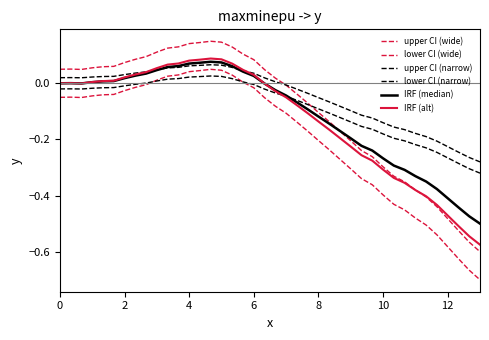

Reading left to right, what are all the values shown in this chart?

upper CI (wide): 0.1	0.1	0.0	0.1	0.1	0.1	0.1	0.1	0.1	0.1	0.1	0.1	0.1	0.1	0.1	0.1	0.1	0.1	0.1	0.0	0.0	-0.0	-0.0	-0.1	-0.1	-0.1	-0.2	-0.2	-0.2	-0.3	-0.3	-0.3	-0.4	-0.4	-0.4	-0.4	-0.5	-0.5	-0.6	-0.6
lower CI (wide): -0.1	-0.0	-0.1	-0.0	-0.0	-0.0	-0.0	-0.0	-0.0	0.0	0.0	0.0	0.0	0.0	0.0	0.0	0.0	0.0	-0.0	-0.1	-0.1	-0.1	-0.1	-0.2	-0.2	-0.2	-0.3	-0.3	-0.3	-0.4	-0.4	-0.4	-0.5	-0.5	-0.5	-0.5	-0.6	-0.6	-0.7	-0.7
upper CI (narrow): 0.0	0.0	0.0	0.0	0.0	0.0	0.0	0.0	0.0	0.0	0.1	0.1	0.1	0.1	0.1	0.1	0.1	0.0	0.0	0.0	0.0	-0.0	-0.0	-0.0	-0.1	-0.1	-0.1	-0.1	-0.1	-0.1	-0.1	-0.2	-0.2	-0.2	-0.2	-0.2	-0.2	-0.2	-0.3	-0.3
lower CI (narrow): -0.0	-0.0	-0.0	-0.0	-0.0	-0.0	-0.0	-0.0	0.0	0.0	0.0	0.0	0.0	0.0	0.0	0.0	0.0	0.0	-0.0	-0.0	-0.0	-0.0	-0.1	-0.1	-0.1	-0.1	-0.1	-0.1	-0.2	-0.2	-0.2	-0.2	-0.2	-0.2	-0.2	-0.2	-0.3	-0.3	-0.3	-0.3
IRF (median): 0.0	0.0	-0.0	0.0	0.0	0.0	0.0	0.0	0.0	0.0	0.1	0.1	0.1	0.1	0.1	0.1	0.1	0.0	0.0	-0.0	-0.0	-0.0	-0.1	-0.1	-0.1	-0.1	-0.2	-0.2	-0.2	-0.2	-0.3	-0.3	-0.3	-0.3	-0.4	-0.4	-0.4	-0.4	-0.5	-0.5
IRF (alt): 0.0	0.0	-0.0	0.0	0.0	0.0	0.0	0.0	0.0	0.1	0.1	0.1	0.1	0.1	0.1	0.1	0.1	0.0	0.0	-0.0	-0.0	-0.1	-0.1	-0.1	-0.1	-0.2	-0.2	-0.2	-0.3	-0.3	-0.3	-0.3	-0.4	-0.4	-0.4	-0.4	-0.5	-0.5	-0.5	-0.6